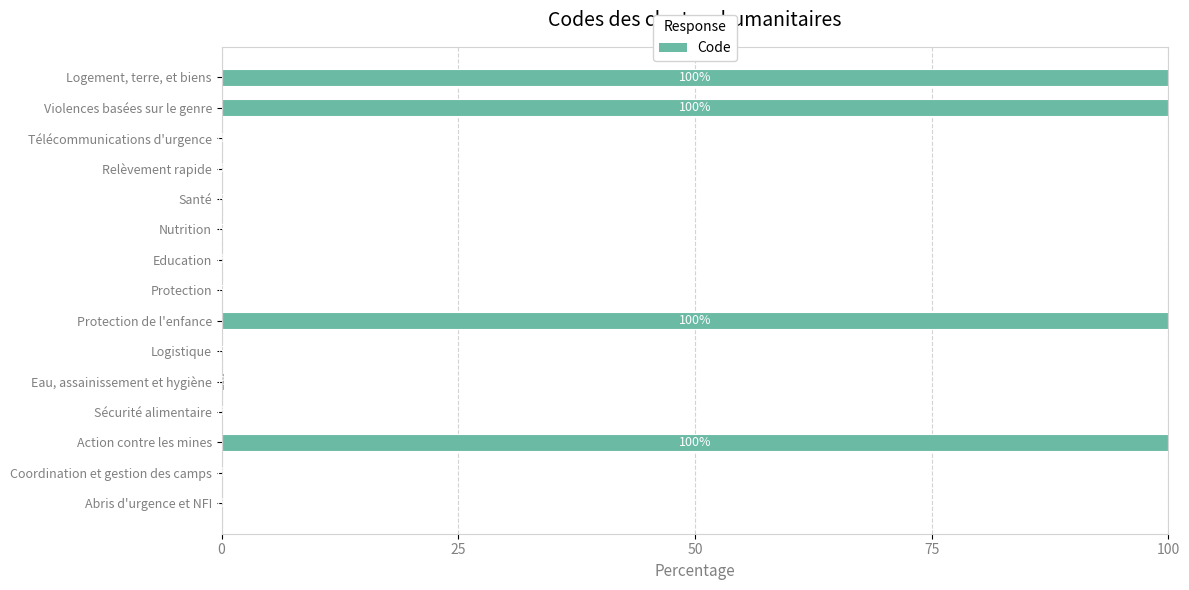

Between Nutrition and Violences basées sur le genre, which is larger?

Violences basées sur le genre